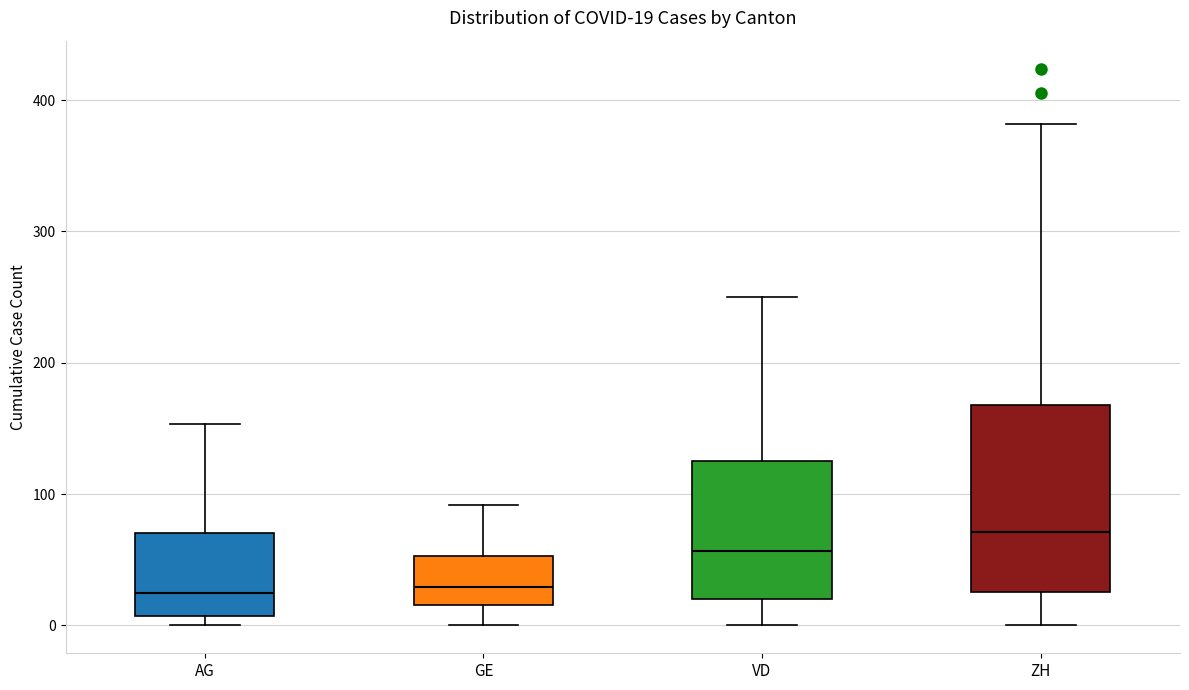

Which box's median line is the highest?

ZH